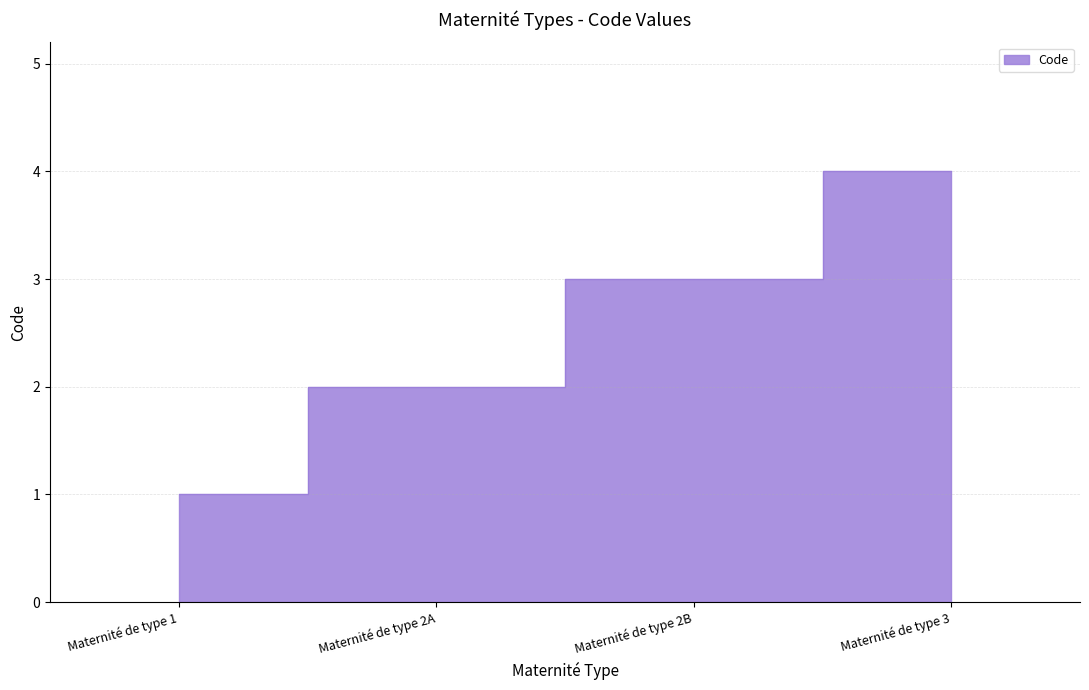

Reading right to left, what are all the values shown in this chart?

4	3	2	1